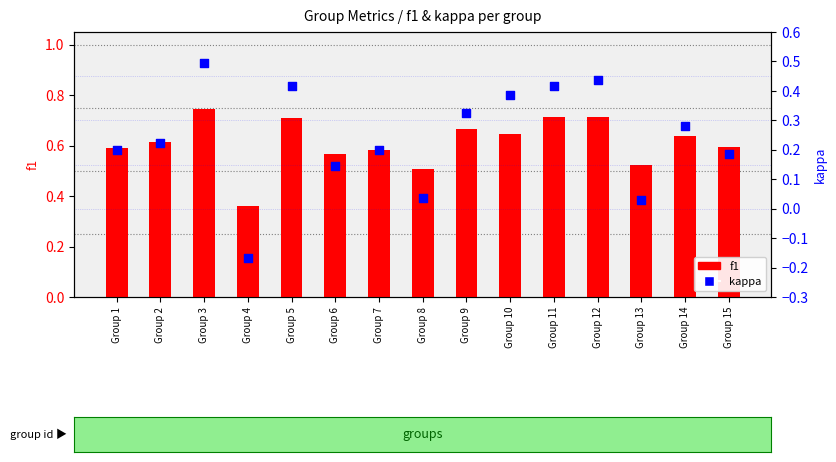

Which series has the largest total across all categories?

f1